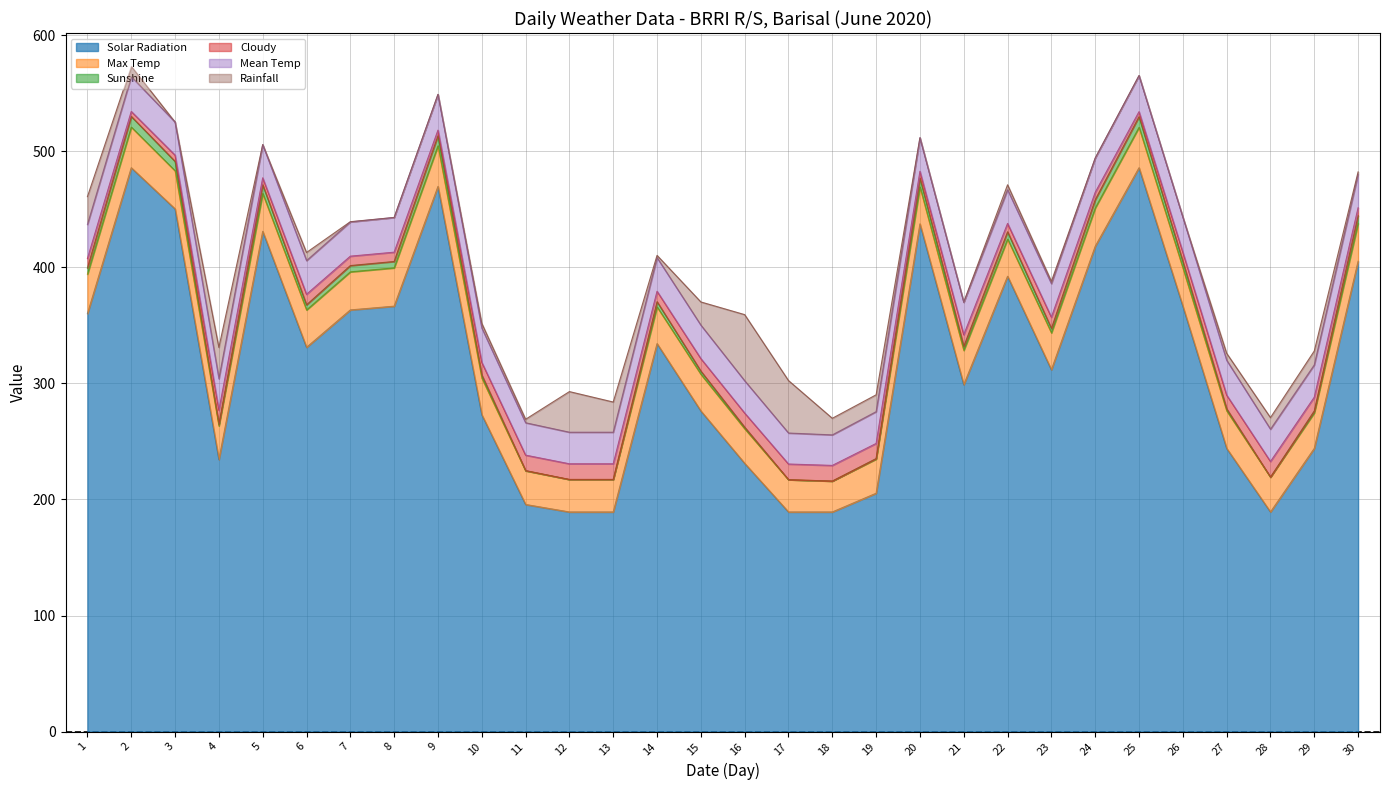

Where is Sunshine nearest to the value 372?

14